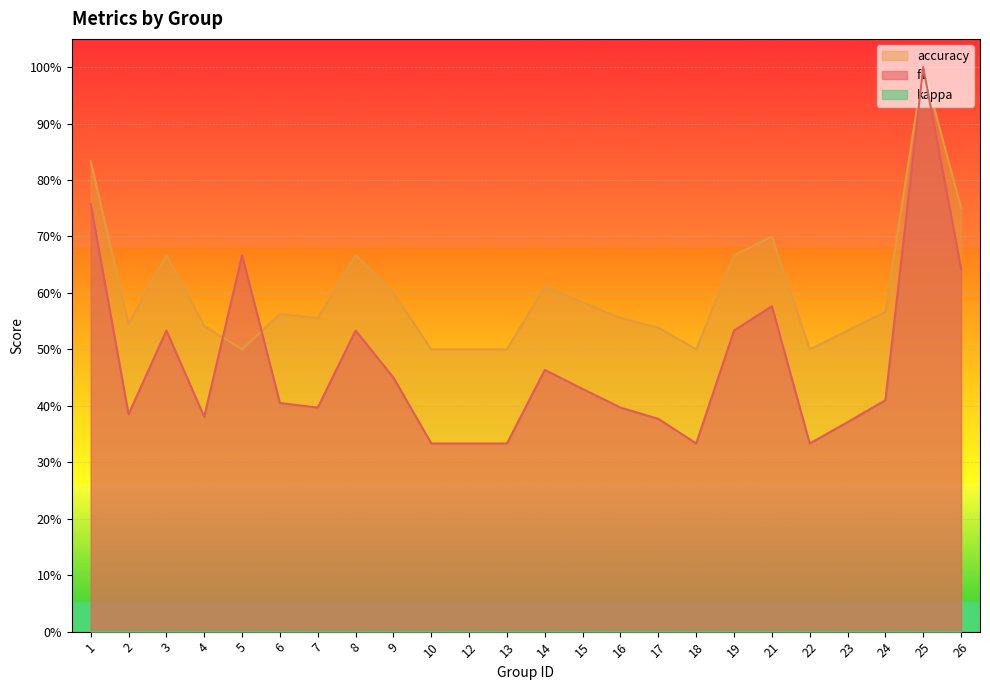

What is the spread (max minus min) of values at 18?

0.2